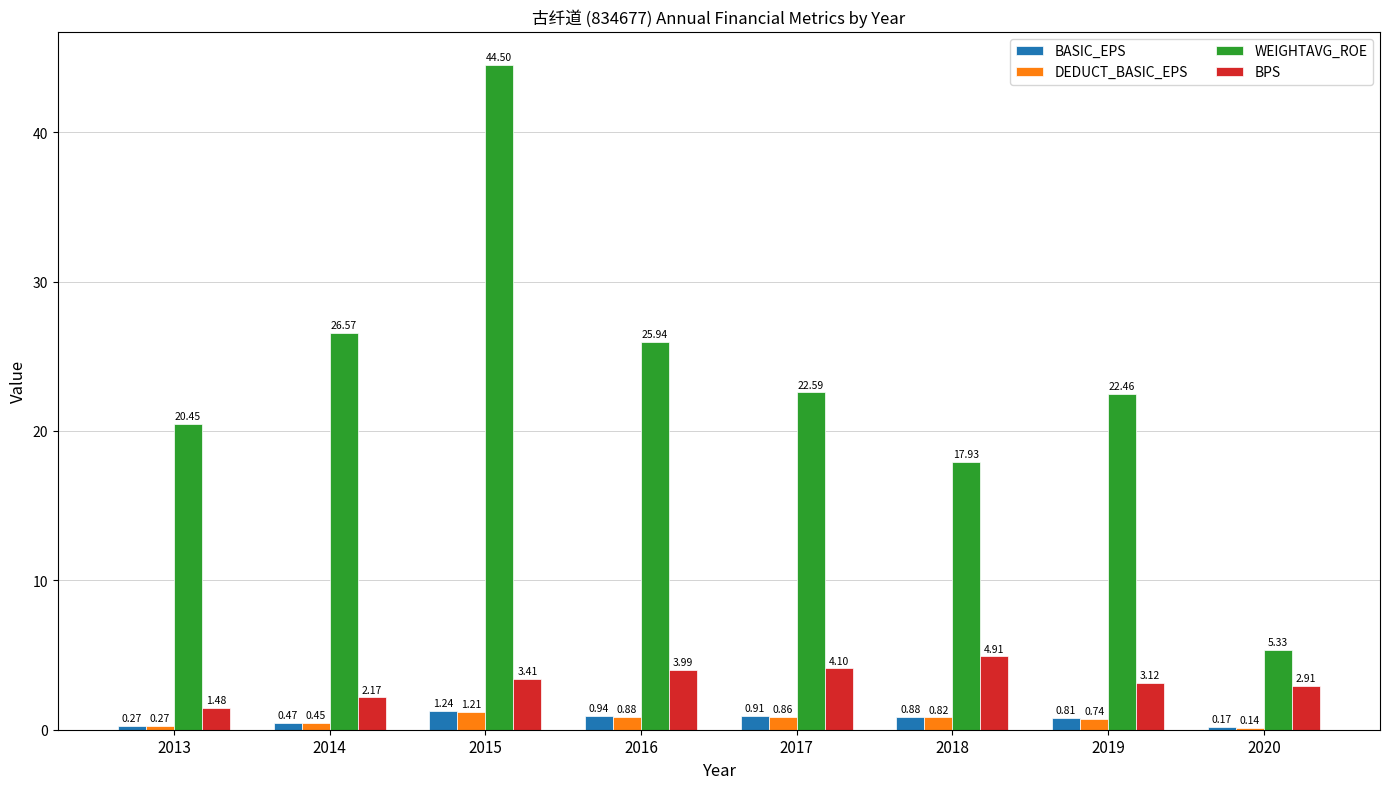

Which series has the largest total across all categories?

WEIGHTAVG_ROE